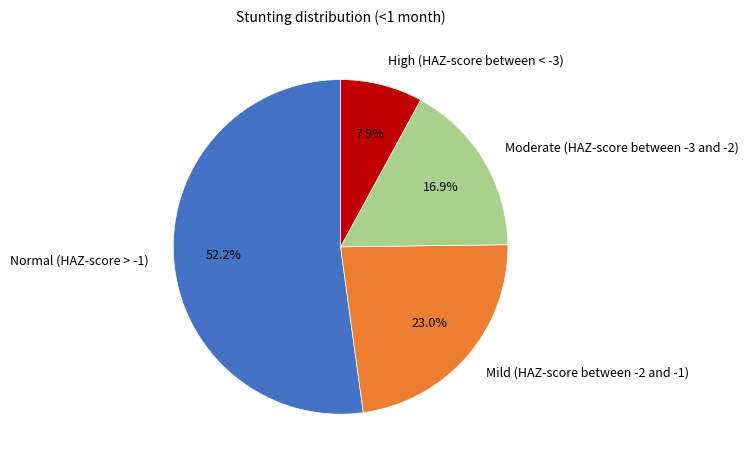

How many segments does this pie chart have?

4